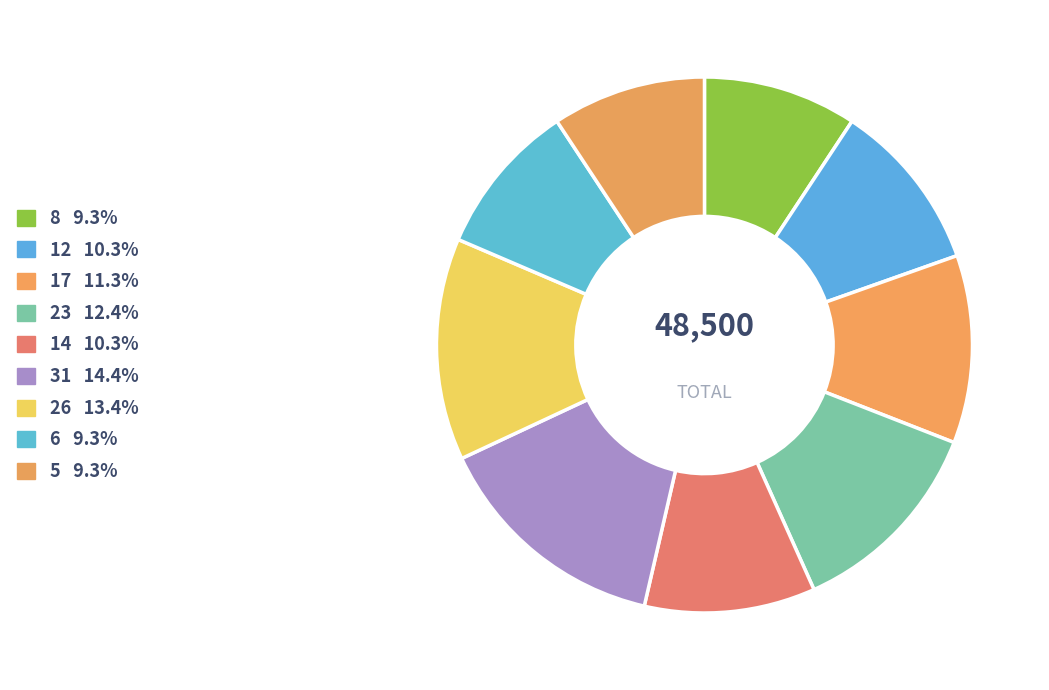

Is 6 the majority of the pie?

No